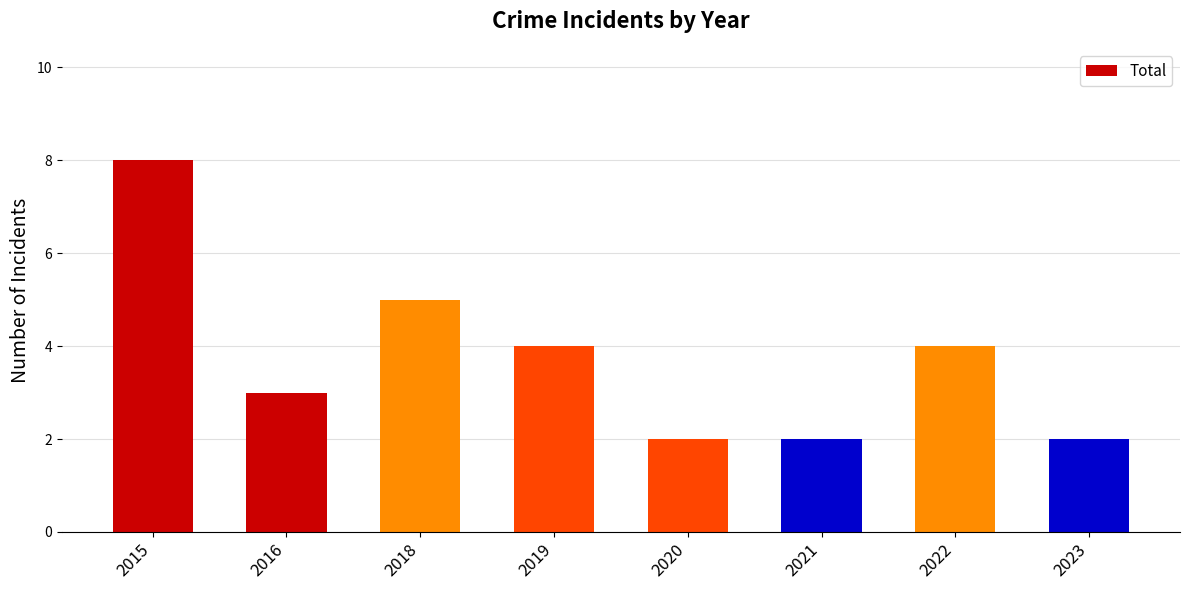

True or false: the data shows 2 at 2023.

True